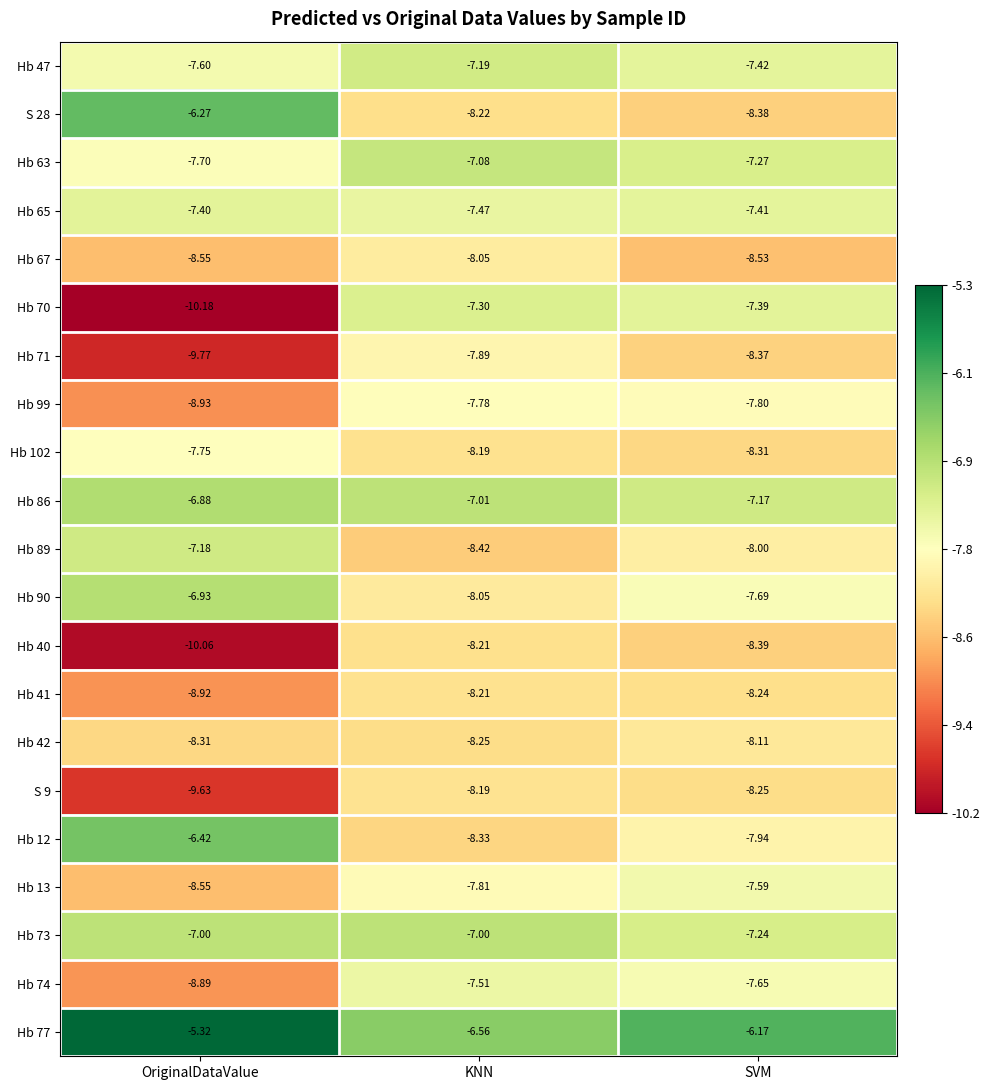

Which label corresponds to the smallest value in the chart?

OriginalDataValue